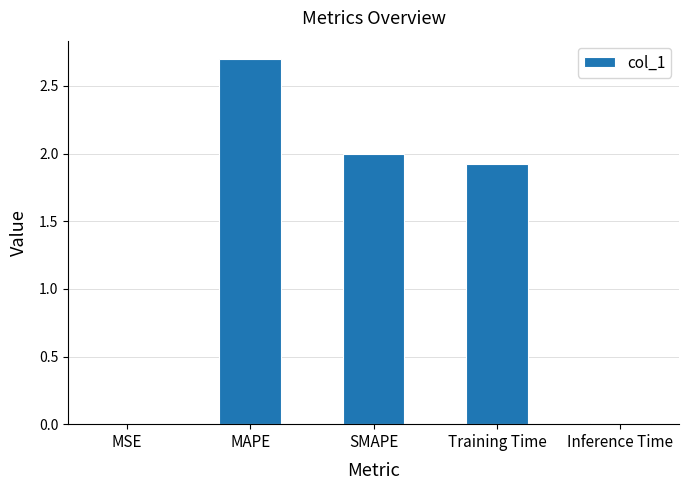

Is it true that the value at SMAPE is 2.0?

True